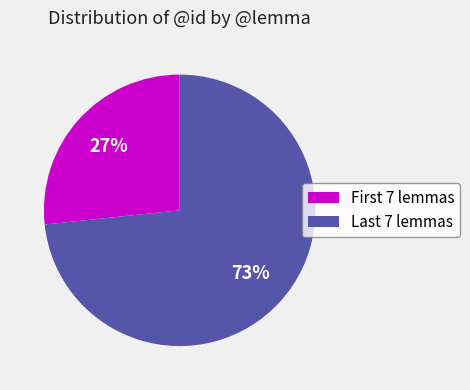

How many slices are in this pie chart?

2